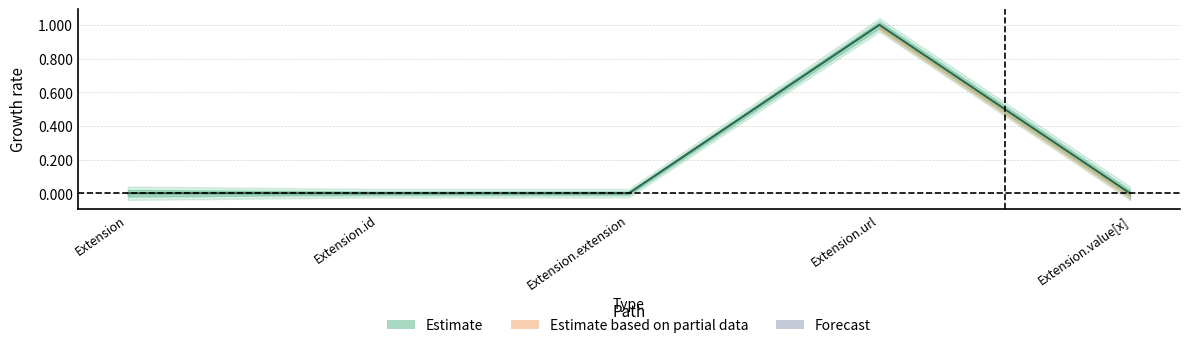

Reading left to right, what are all the values shown in this chart?

0	0	0	1	0